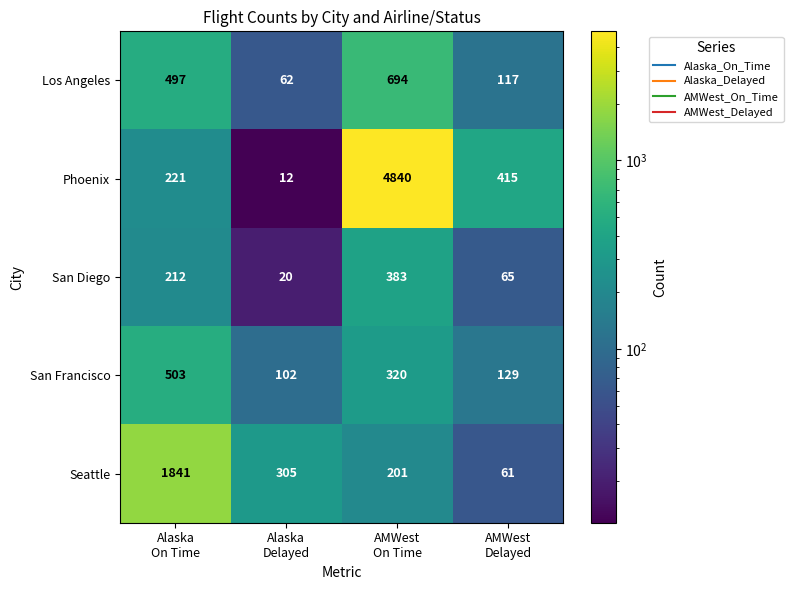

Which series has the largest total across all categories?

Phoenix